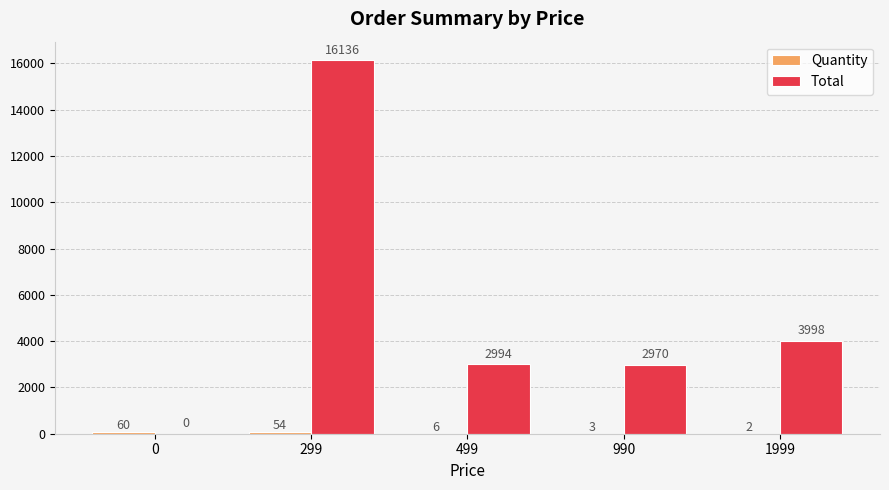

What is the maximum value shown in the chart?

16136